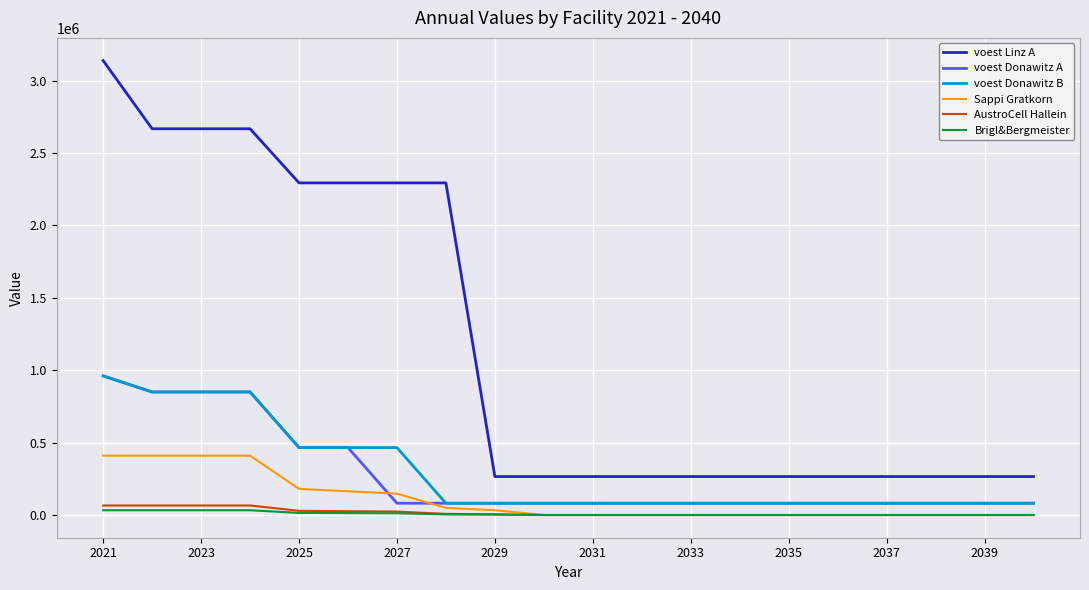

How many lines are shown in the chart?

6